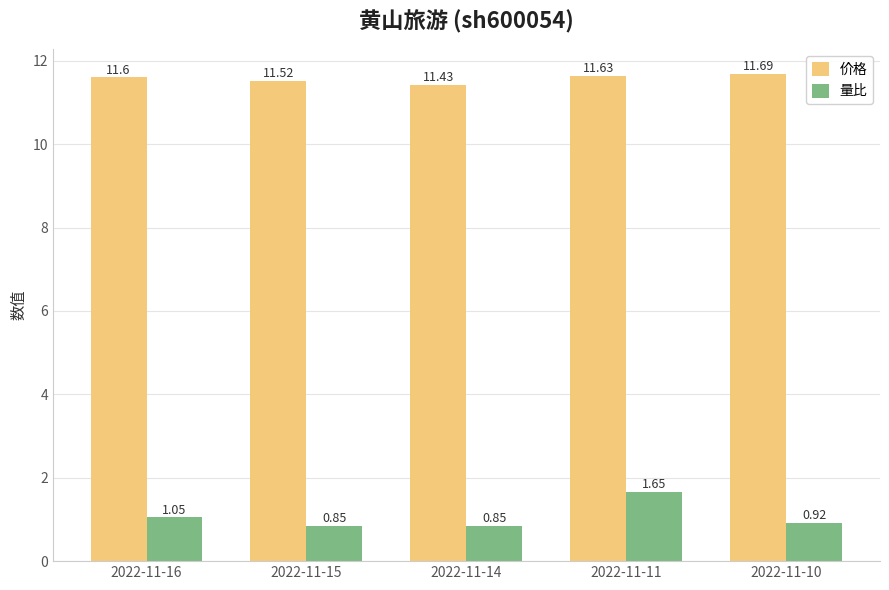

Does the chart contain any negative values?

No